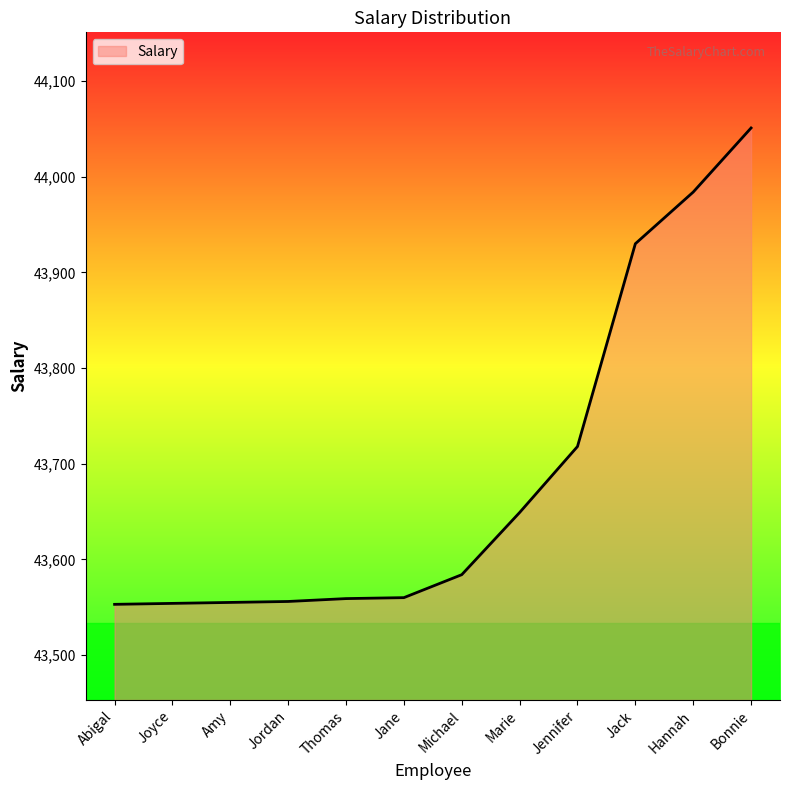

What is the ratio of the value at Jordan to the value at Michael?

1.0